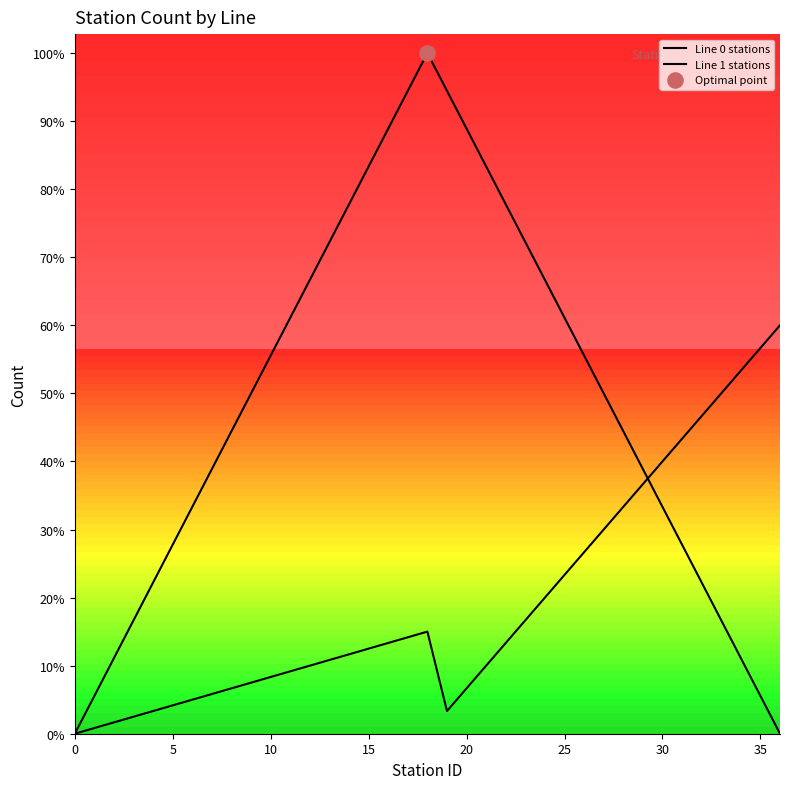

At which category is the sum across all series the highest?

18